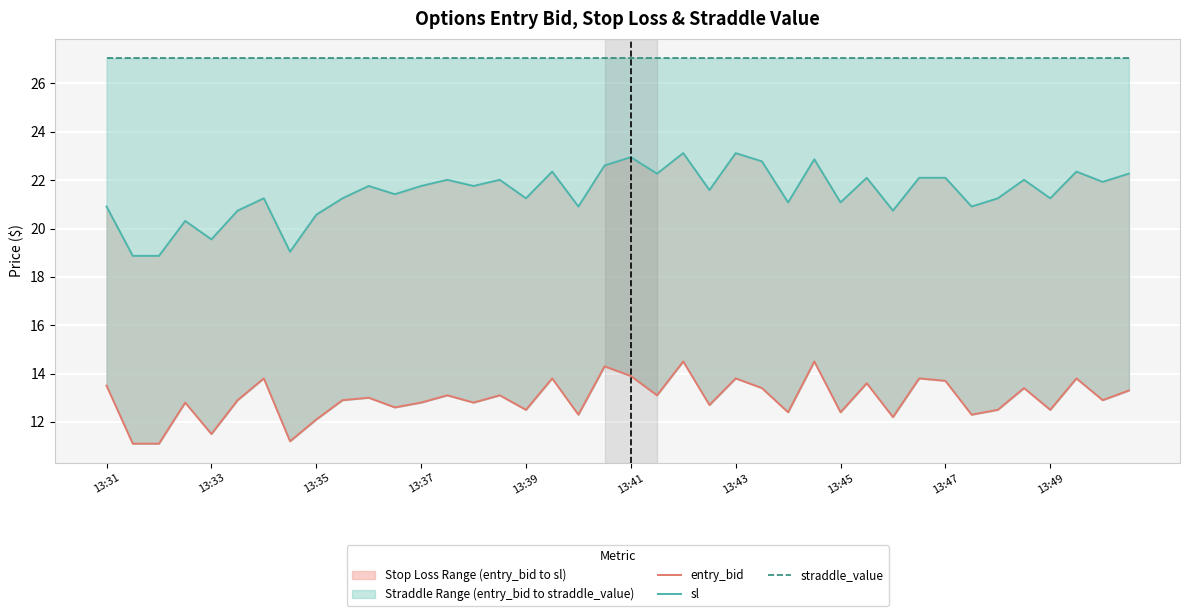

True or false: sl and entry_bid intersect in this chart.

False